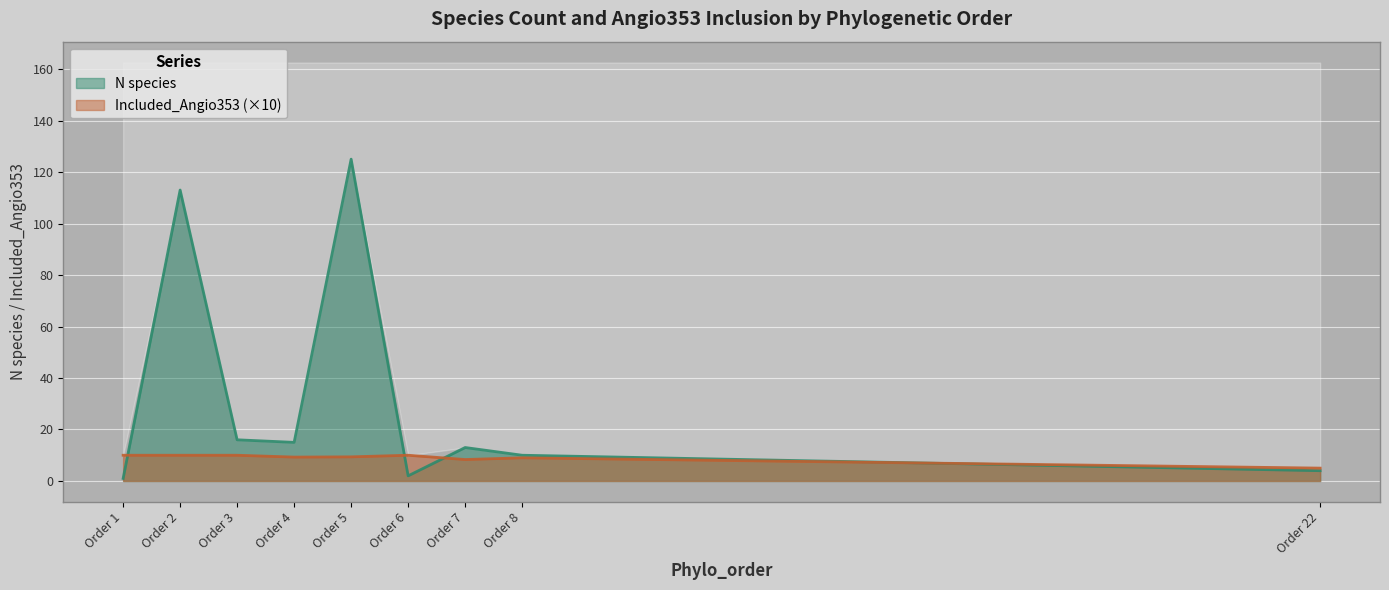

The N species series shows 4.0 at 22. True or false?

True